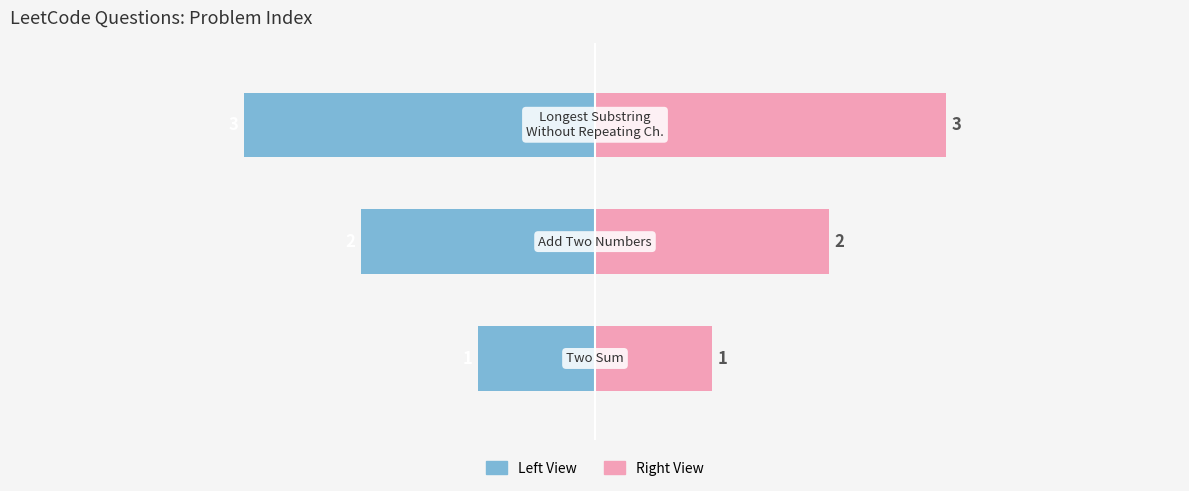

What is the smallest value displayed?

-3